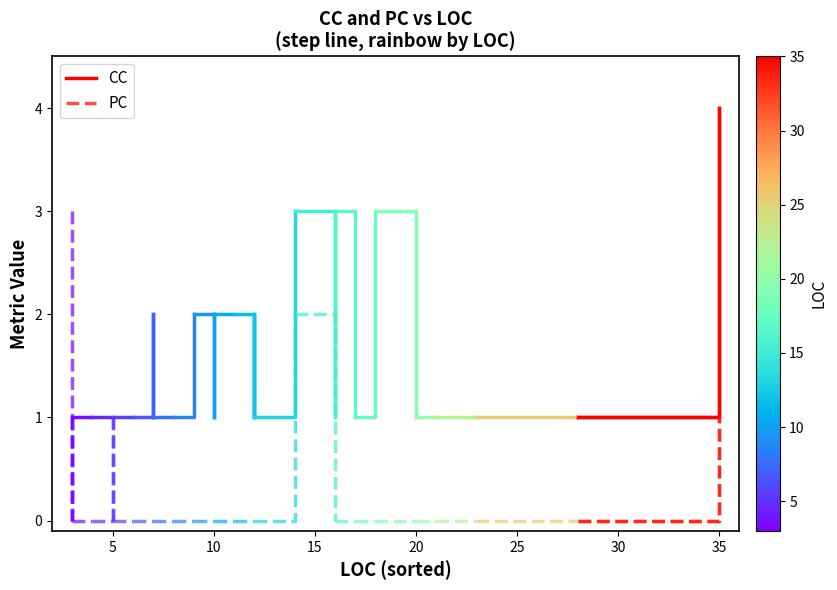

Does the chart have visible grid lines?

No